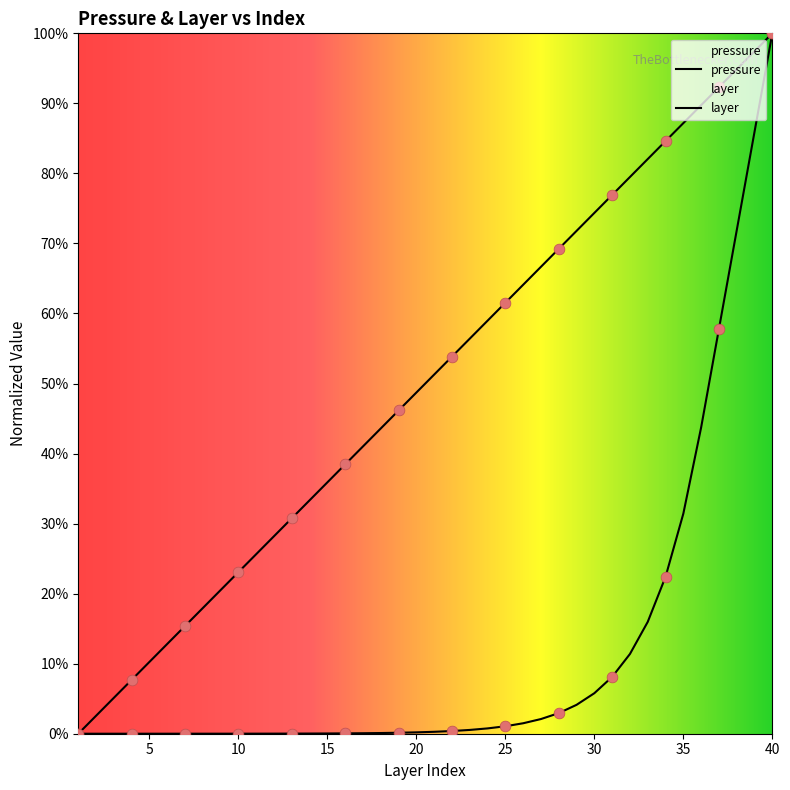

Which series has the largest total across all categories?

layer